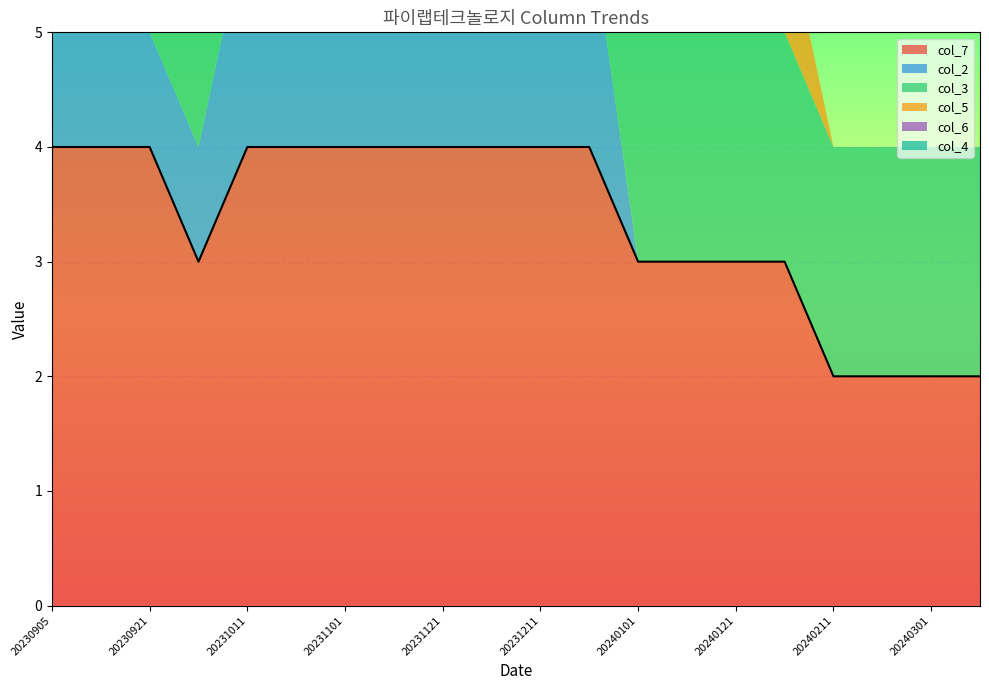

True or false: col_7 has a value of 3 at 20240121.

True